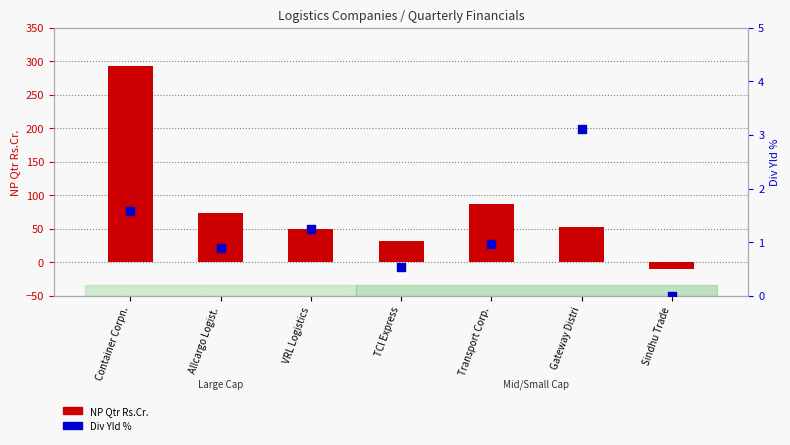

Which series has the largest Y range (max minus min)?

NP Qtr Rs.Cr.